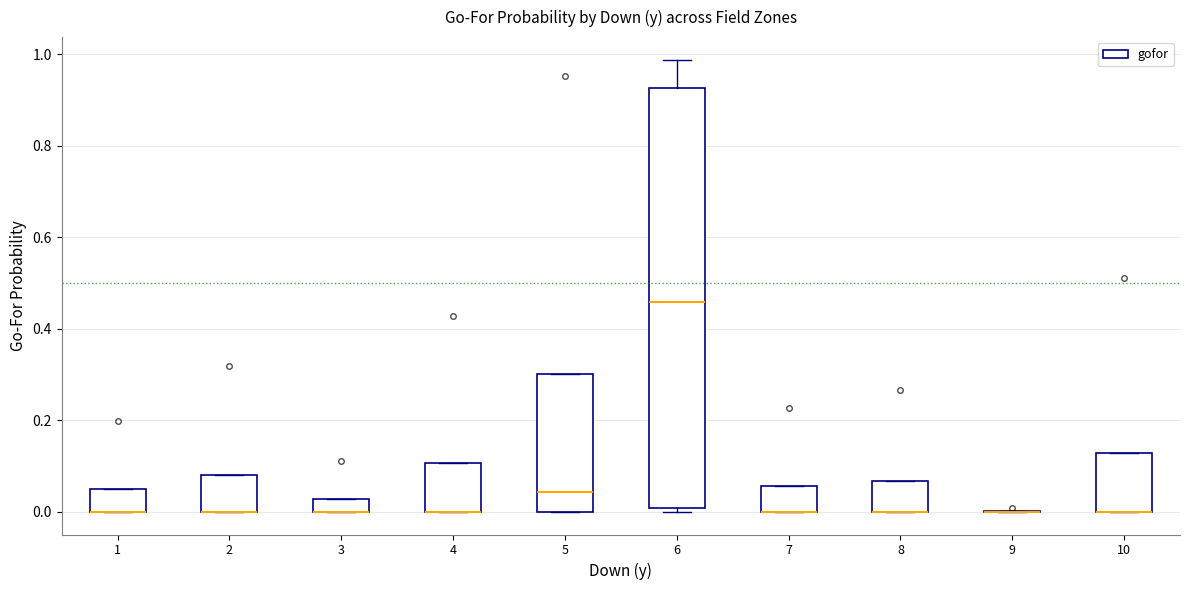

Where is the lower edge of the box at x = 1 on the y-axis? The values are not printed on the chart, so give them approximately, as read against the axis.

0.00